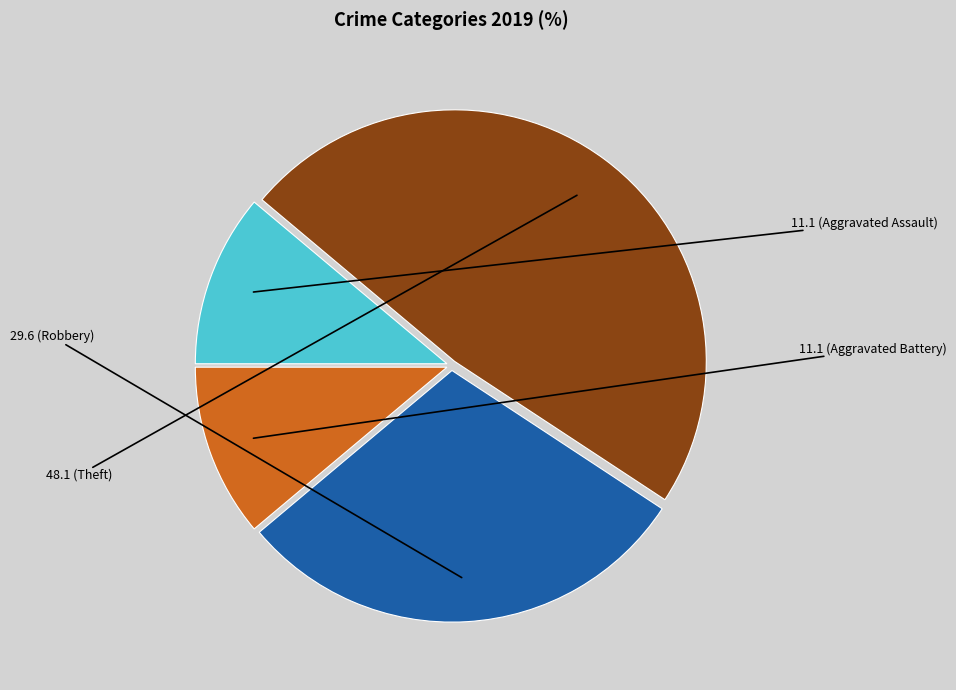

Is there a majority slice in this chart?

No